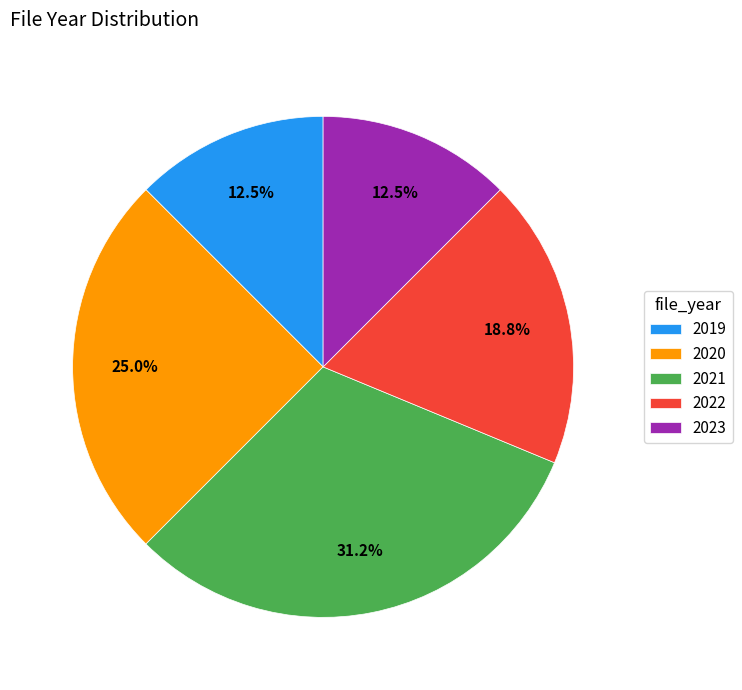

Count the number of slices in the pie.

5